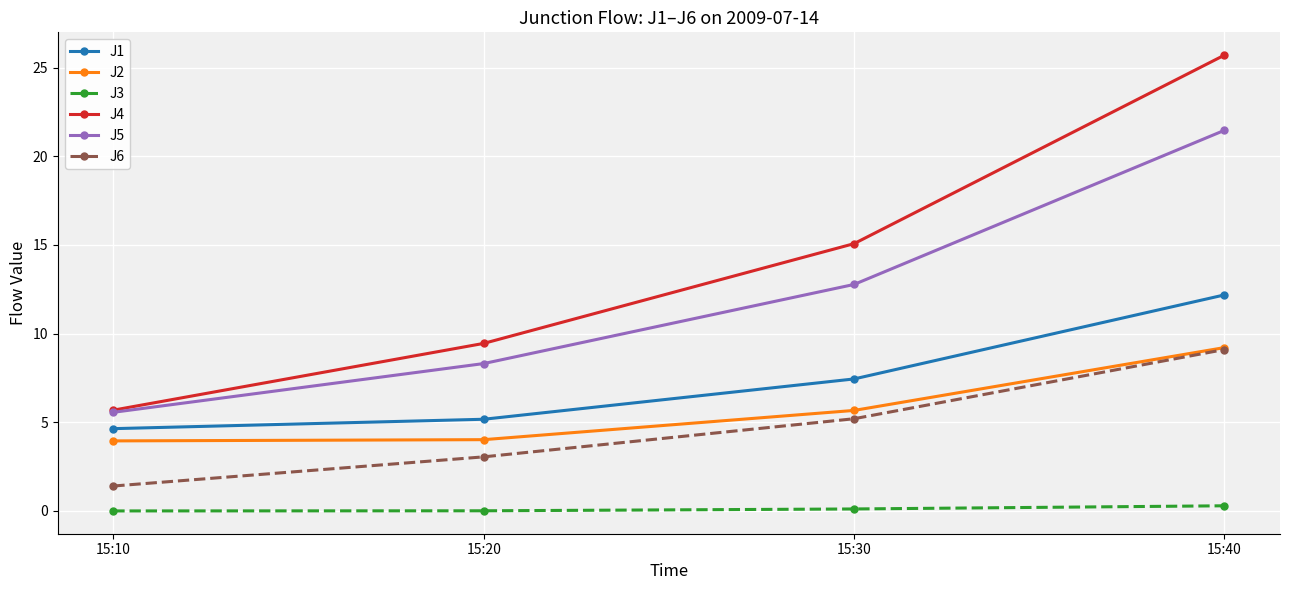

At which category is the sum across all series the highest?

15:40